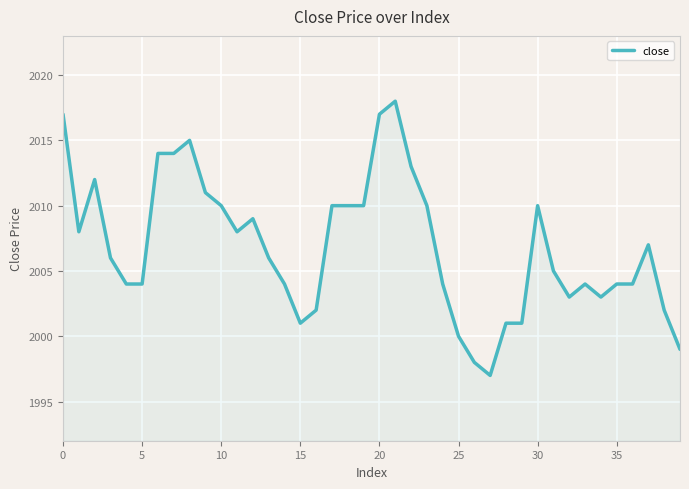

Which label corresponds to the largest value in the chart?

21